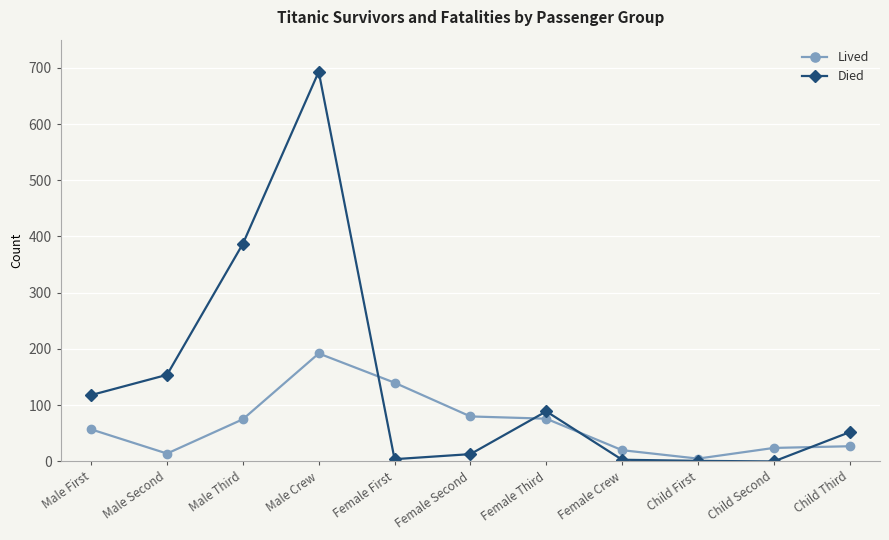

Where is Died nearest to the value 346?

Male Third